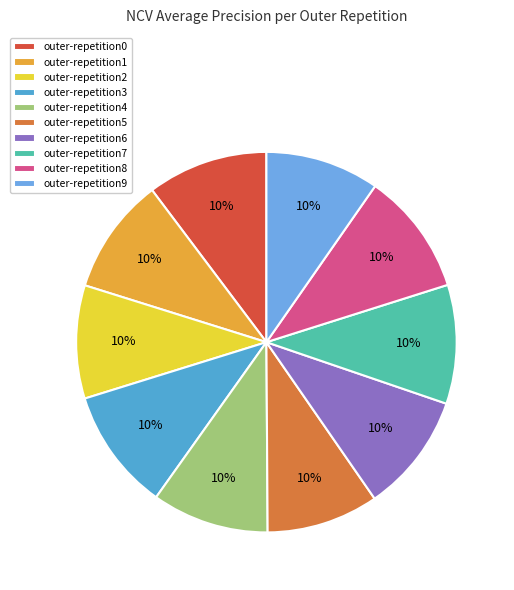

To the nearest percent, what portion does outer-repetition4 represent?

10%